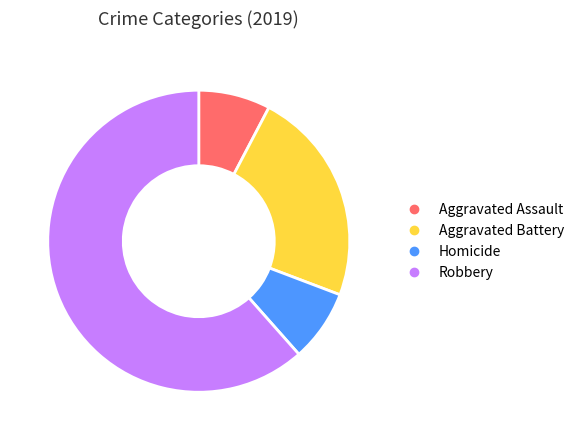

Does any single category account for the majority?

Yes